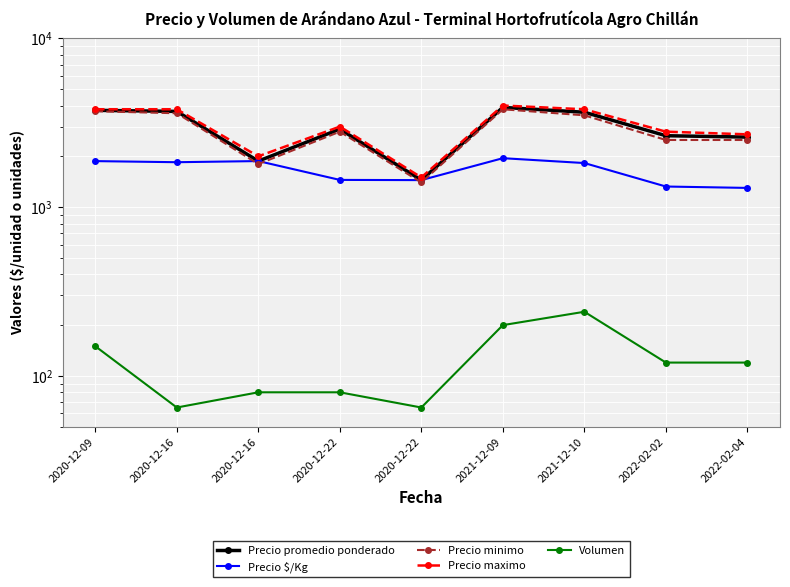

How many lines are shown in the chart?

5